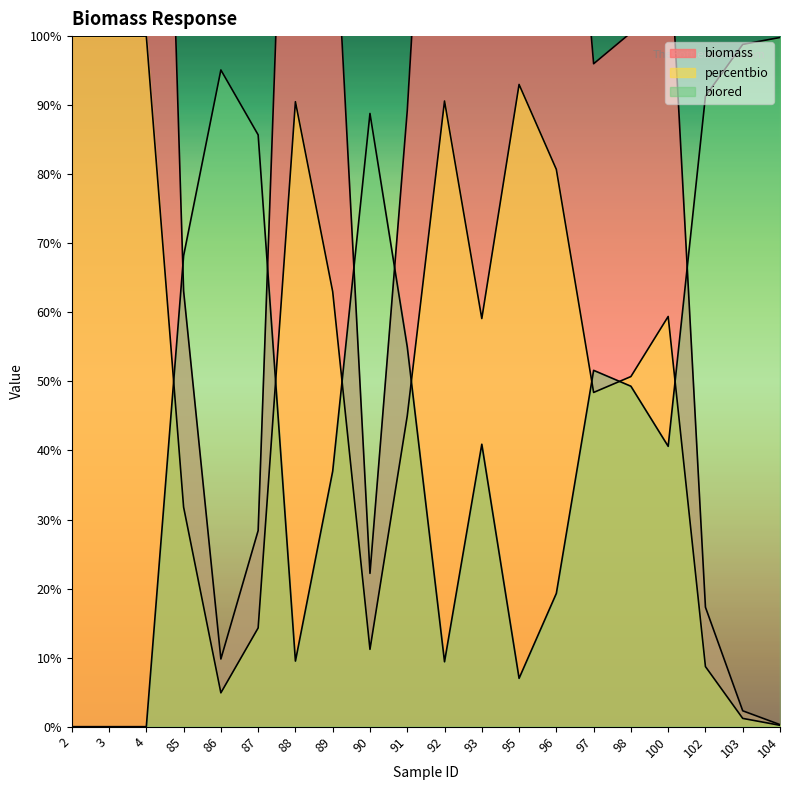

True or false: percentbio and biored intersect in this chart.

True